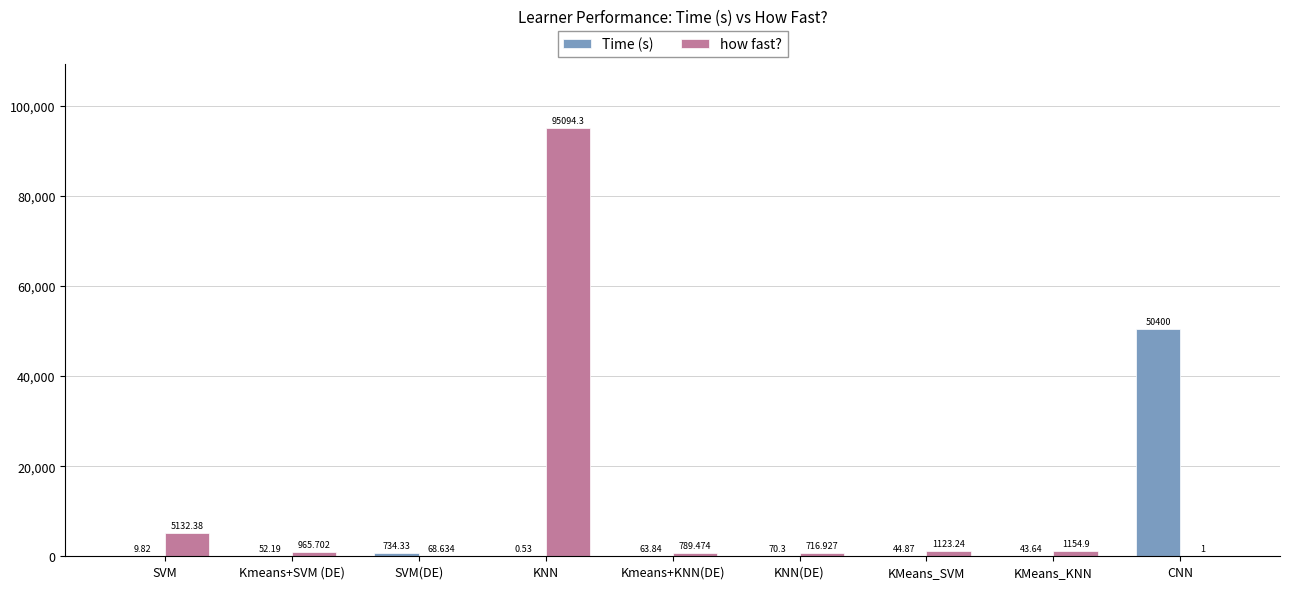

What is the greatest value displayed?

95094.3